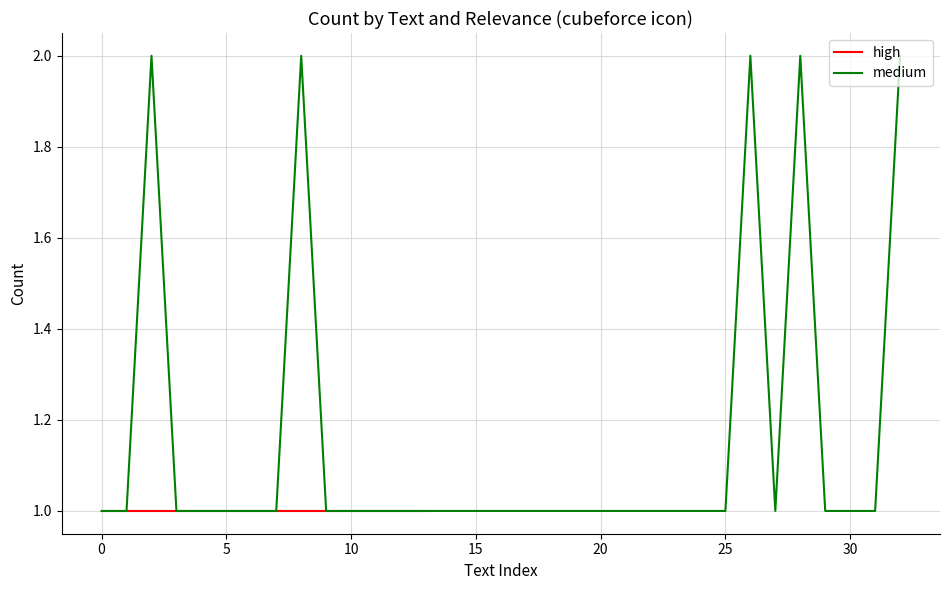

True or false: the data shows 1 at 14.

True